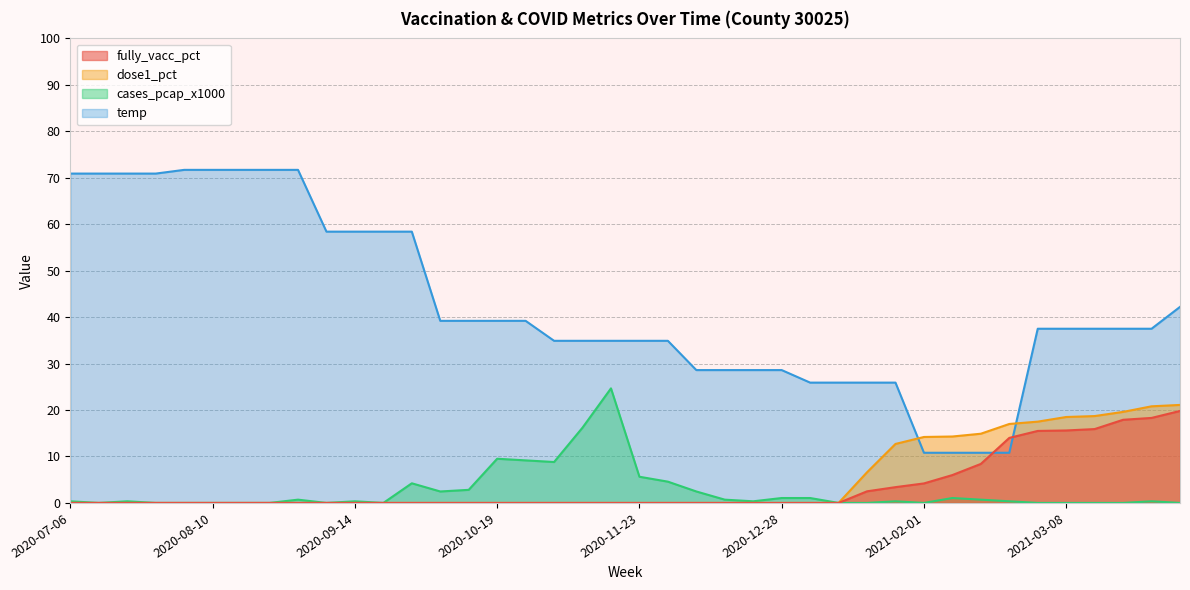

What is the difference between the highest and lowest values at 2021-03-08?

37.5